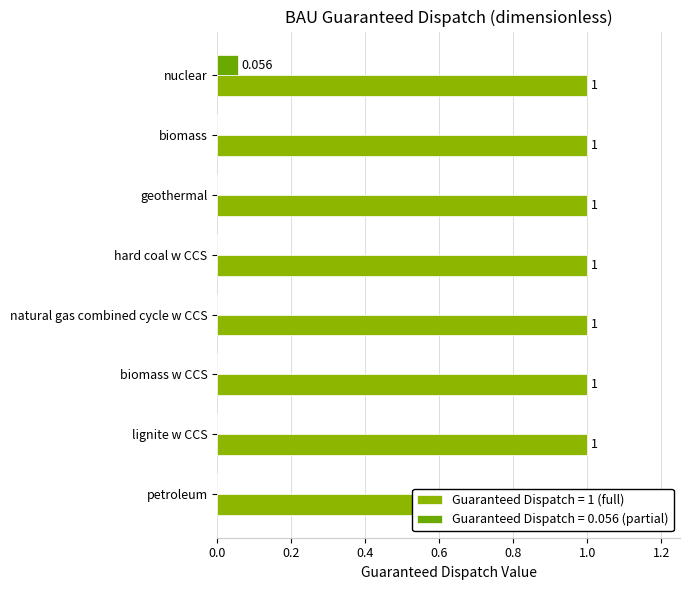

Rank the categories by value from lowest to highest.

biomass, geothermal, hard coal w CCS, natural gas combined cycle w CCS, biomass w CCS, lignite w CCS, petroleum, nuclear